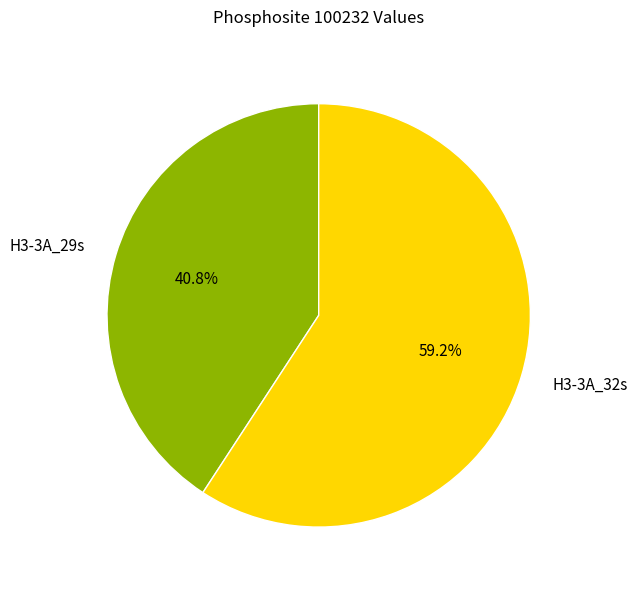

To the nearest percent, what is the combined percentage of H3-3A_32s and H3-3A_29s?

100%